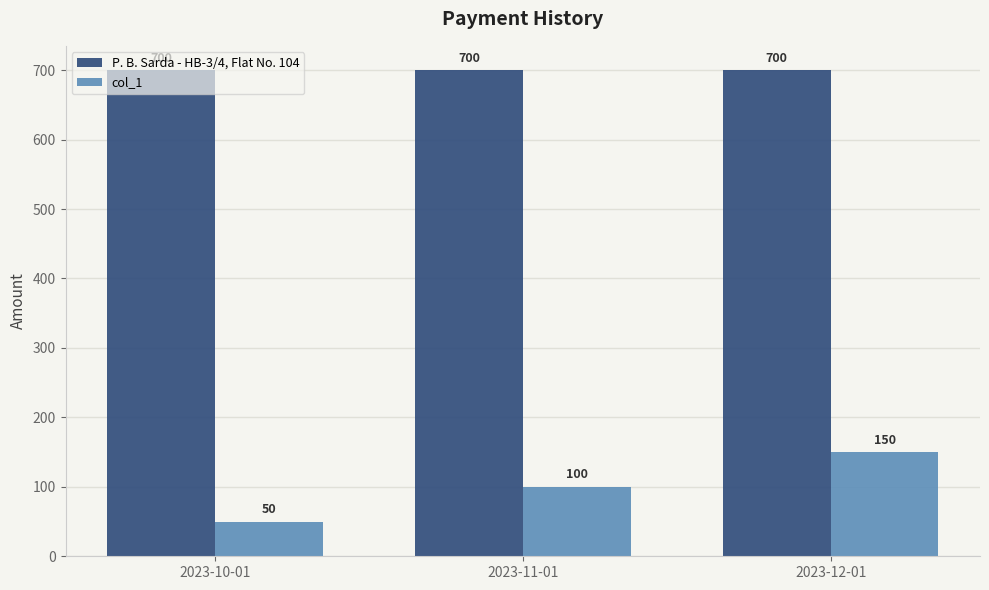

True or false: P. B. Sarda - HB-3/4, Flat No. 104 has a value of 288 at 2023-10-01.

False